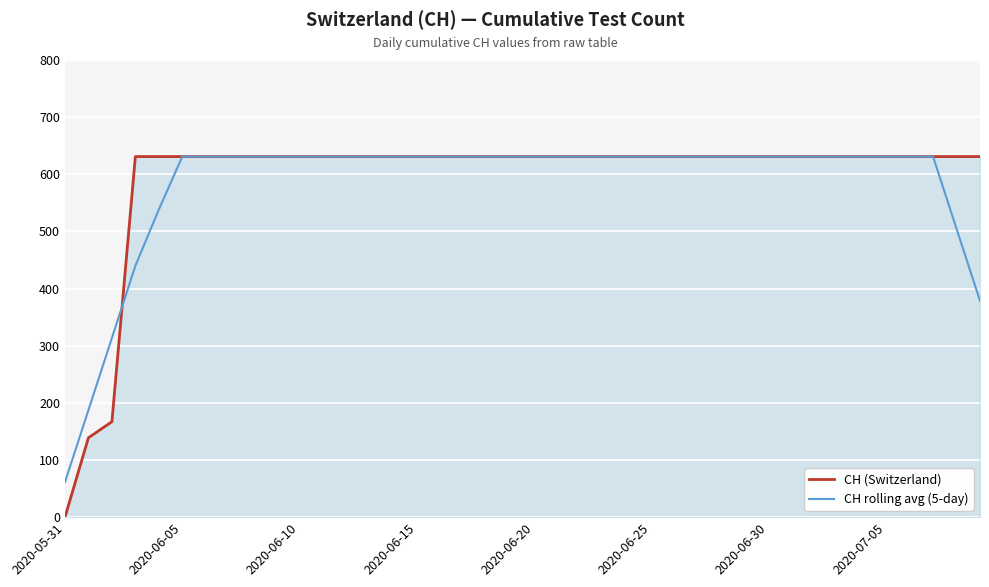

Which series has the widest spread of values?

CH (Switzerland)